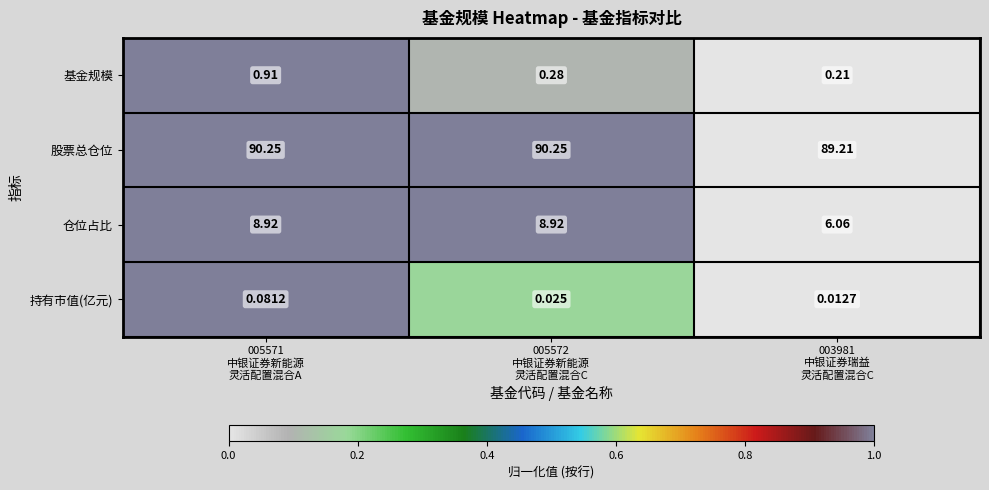

Which series has the largest total across all categories?

股票总仓位